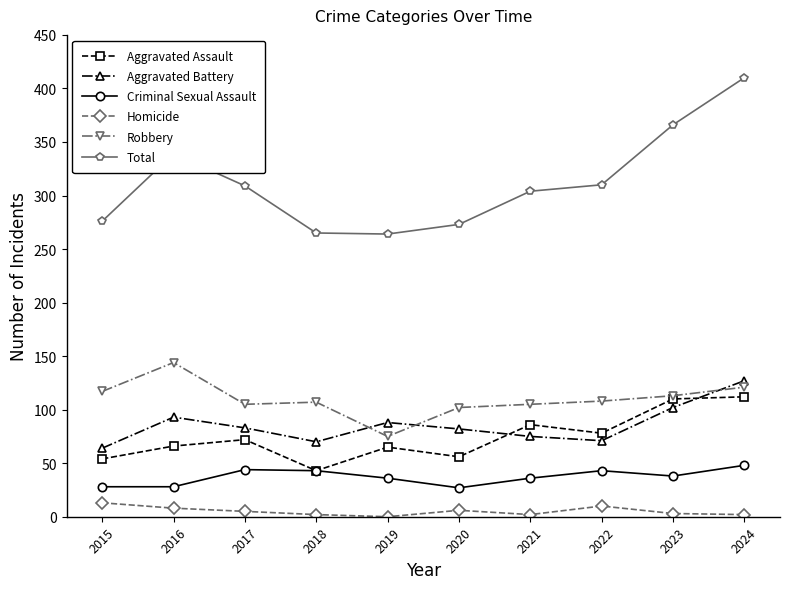

True or false: Robbery has more than 1 points higher than both neighbors.

True